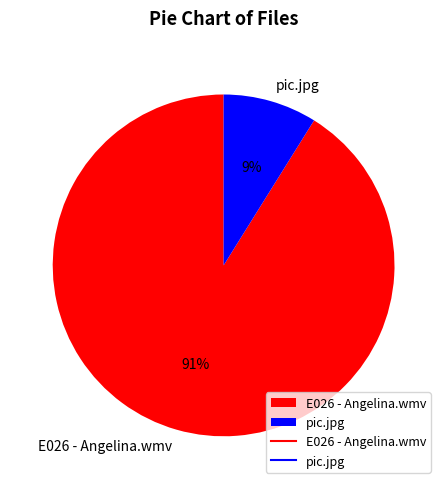

Which category has the biggest portion of the pie?

E026 - Angelina.wmv